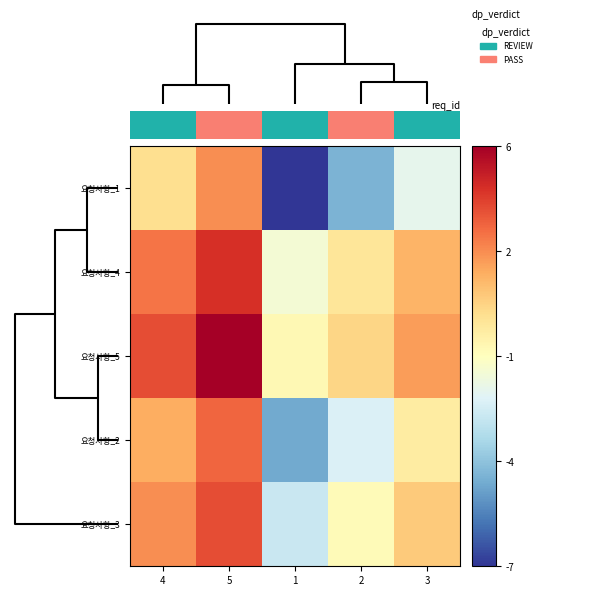

Reading left to right, extract all data points from this chart.

요청사항_1: 4=0.5	5=2.4	1=-7.0	2=-4.3	3=-1.7
요청사항_4: 4=2.8	5=4.3	1=-1.2	2=0.3	3=1.6
요청사항_5: 4=3.6	5=5.5	1=-0.5	2=0.8	3=2.1
요청사항_2: 4=1.7	5=3.1	1=-4.5	2=-2.1	3=-0.0
요청사항_3: 4=2.4	5=3.6	1=-2.5	2=-0.6	3=1.0